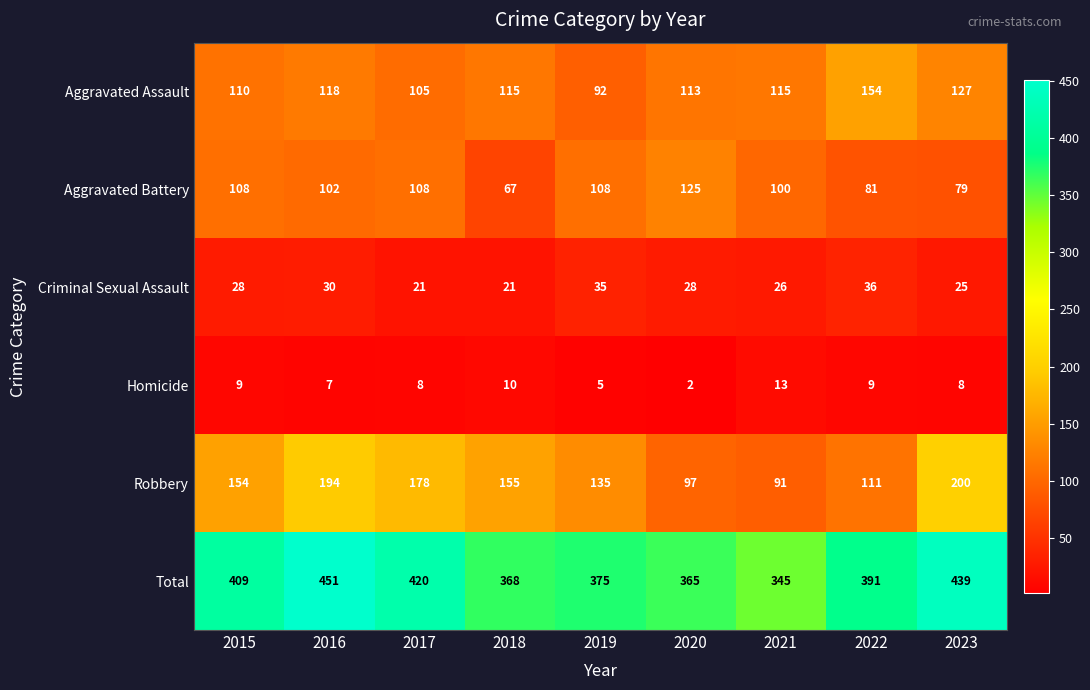

What is the total value across all series at 2023?

878